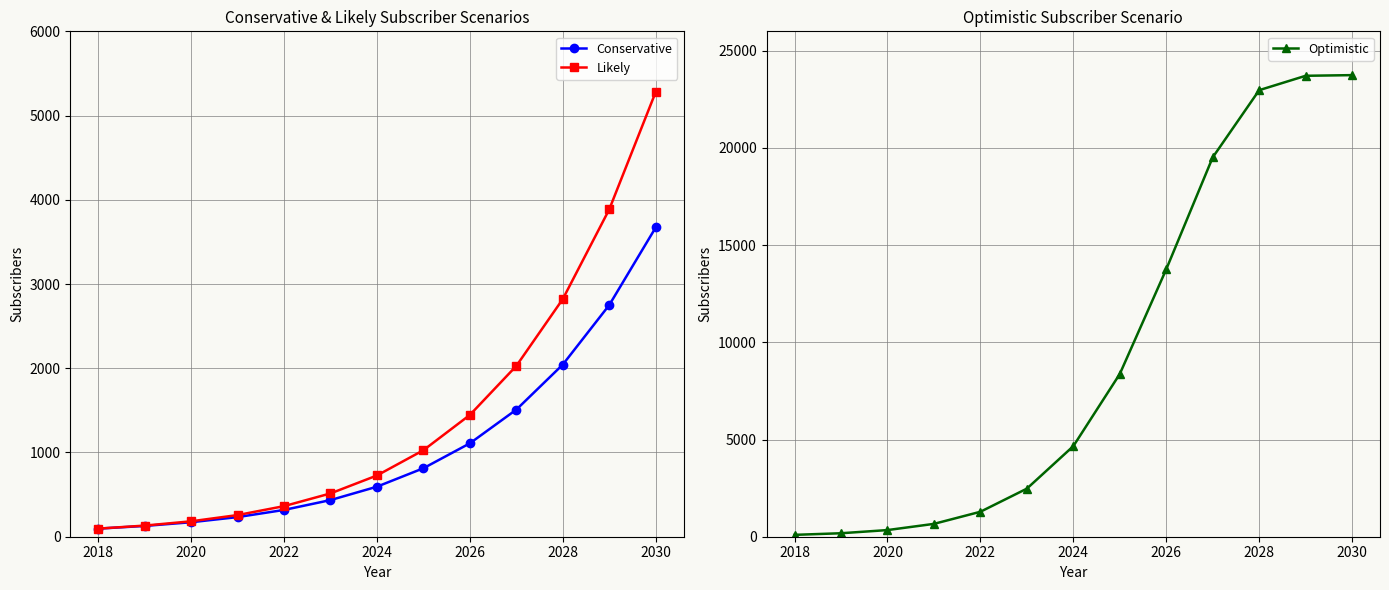

The Optimistic series shows 23914 at 2026. True or false?

False